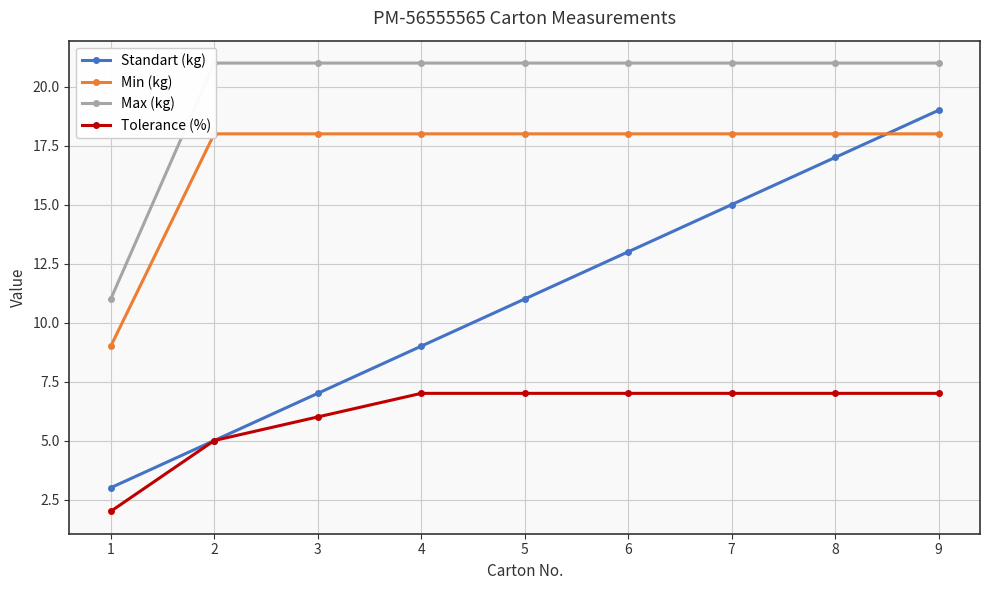

What is the approximate value of Min (kg) at 9?

18